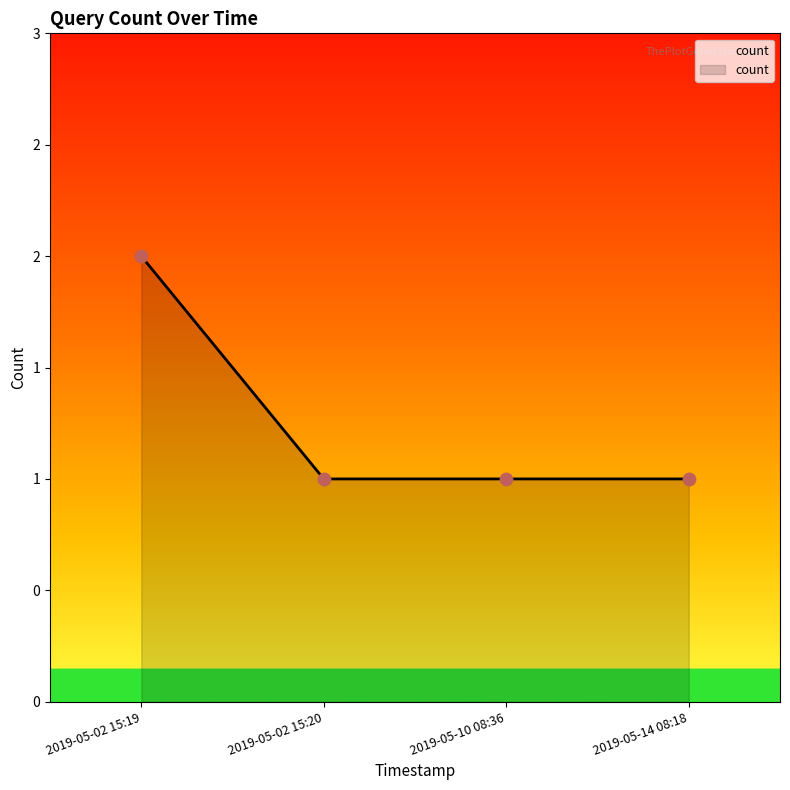

What is the ratio of the value at 2019-05-10 08:36 to the value at 2019-05-02 15:20?

1.0